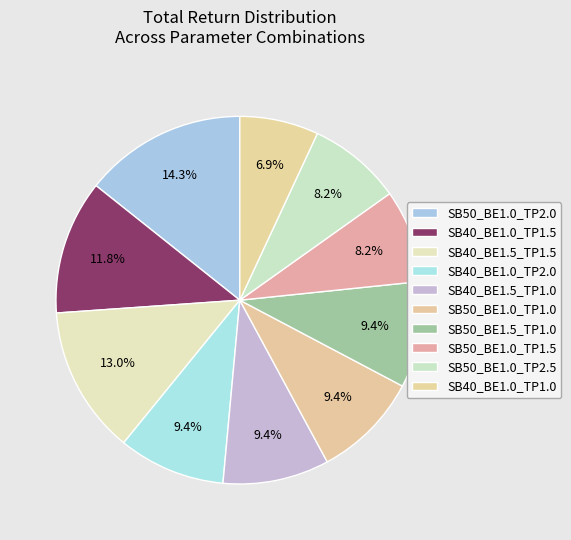

Combined, what portion of the pie is SB40_BE1.0_TP1.5 and SB50_BE1.0_TP1.0?

21.2%